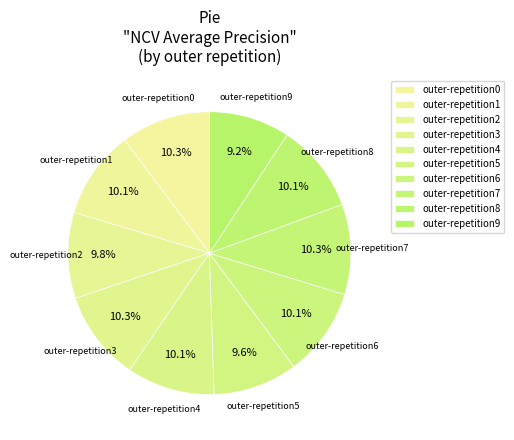

To the nearest percent, what percentage of the pie is outer-repetition1?

10%